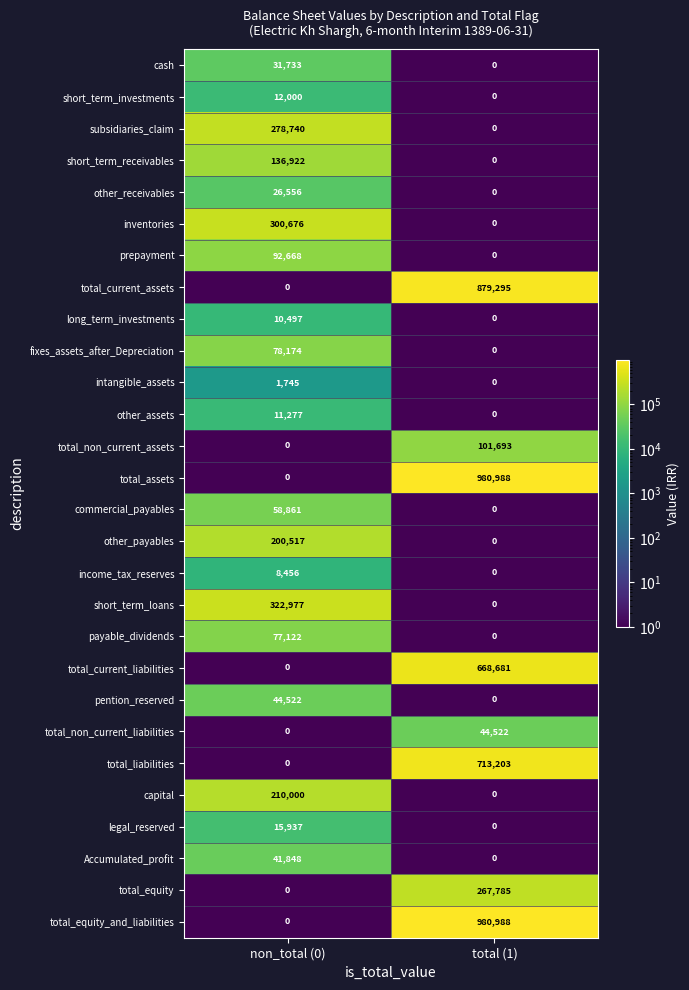

At which label does long_term_investments reach its minimum?

total (1)